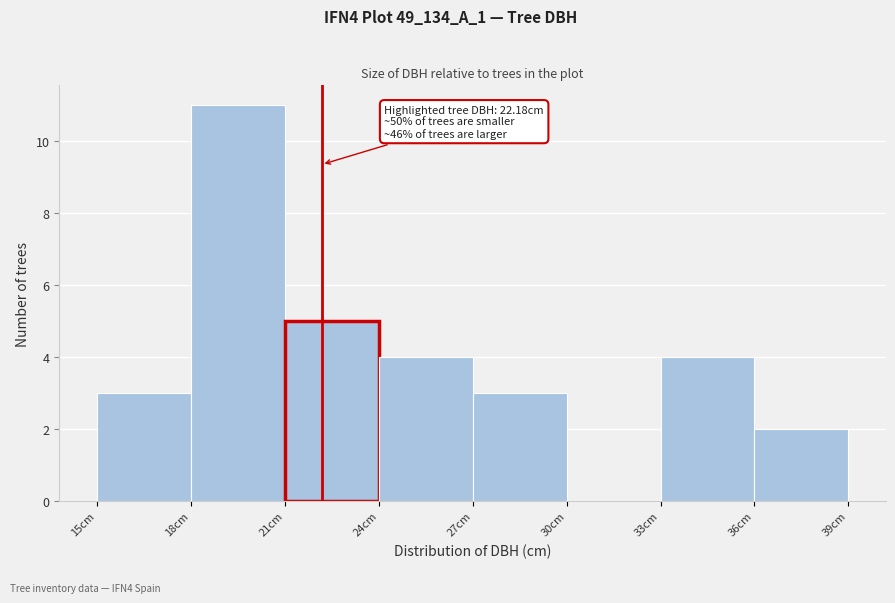

Over which range of the x-axis is the bar tallest?

18 to 21